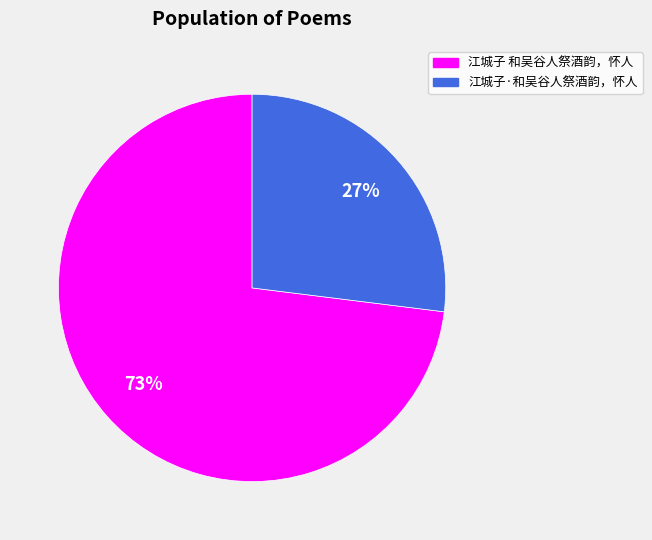

Which category has the smallest portion of the pie?

江城子·和吴谷人祭酒韵，怀人